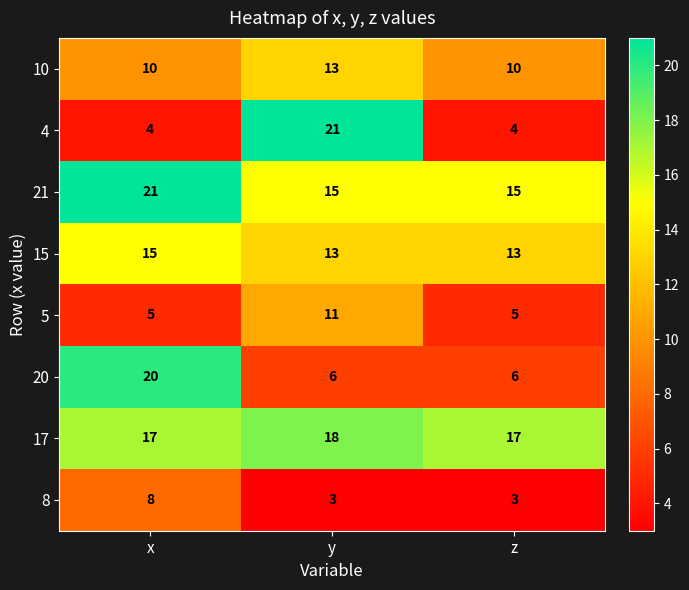

Which series has the largest total across all categories?

17